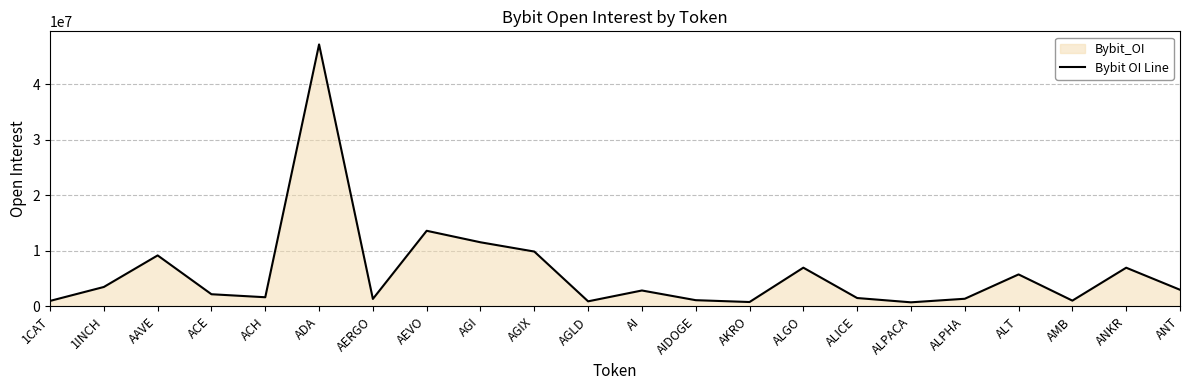

True or false: the data shows 2985700 at ANT.

True